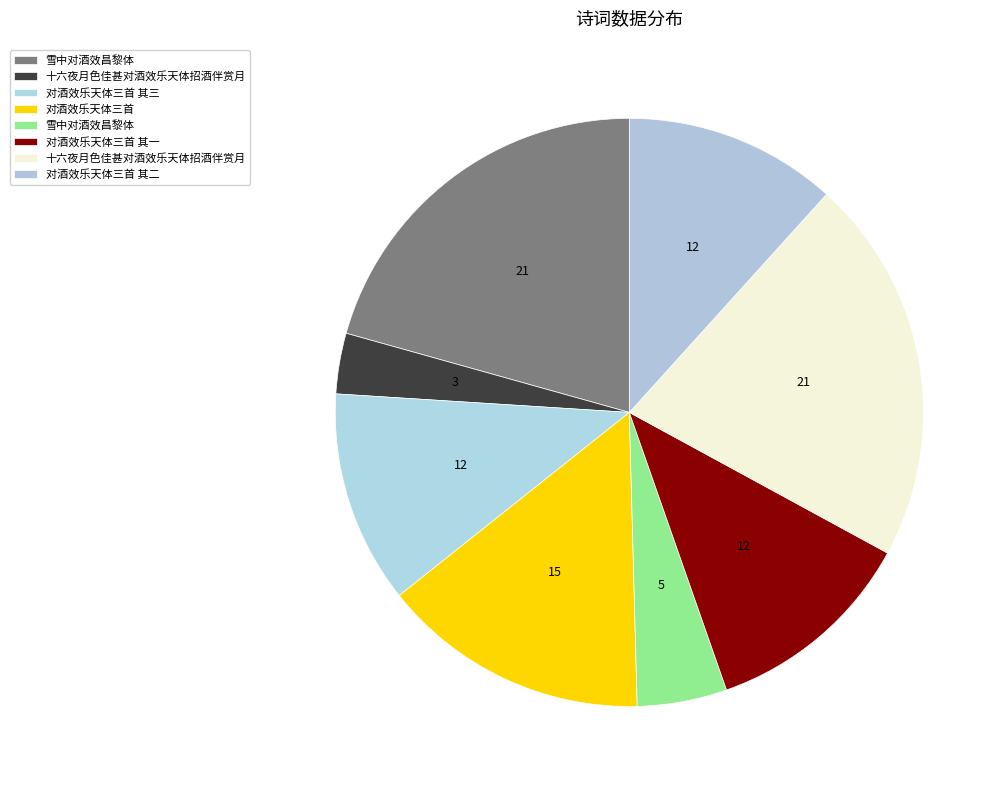

Which slice is the largest?

十六夜月色佳甚对酒效乐天体招酒伴赏月